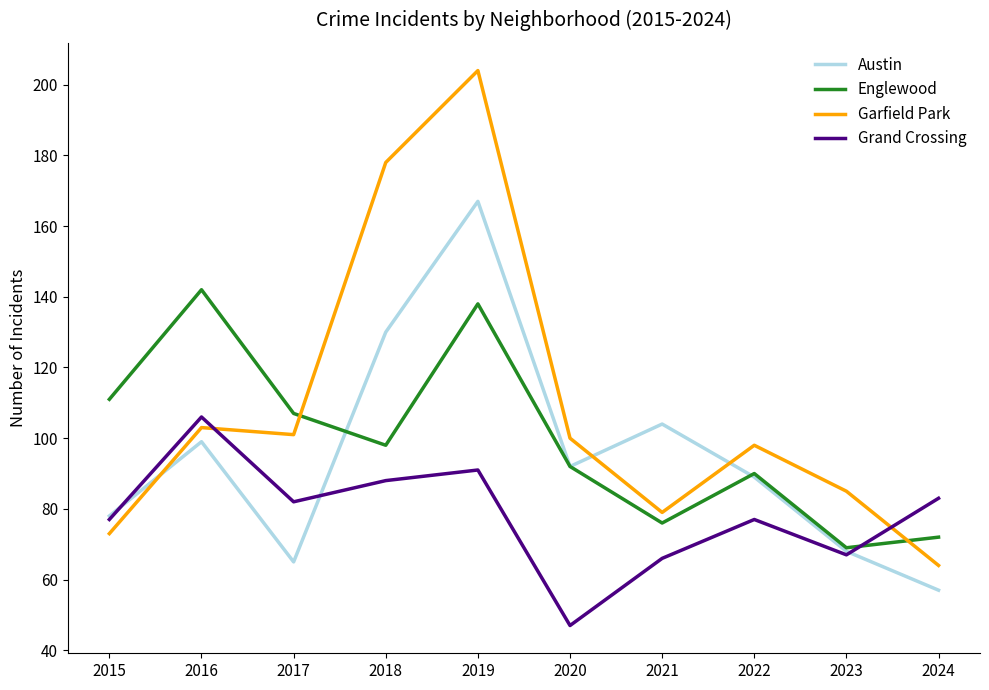

Where does the Garfield Park series first go above 100?

2016